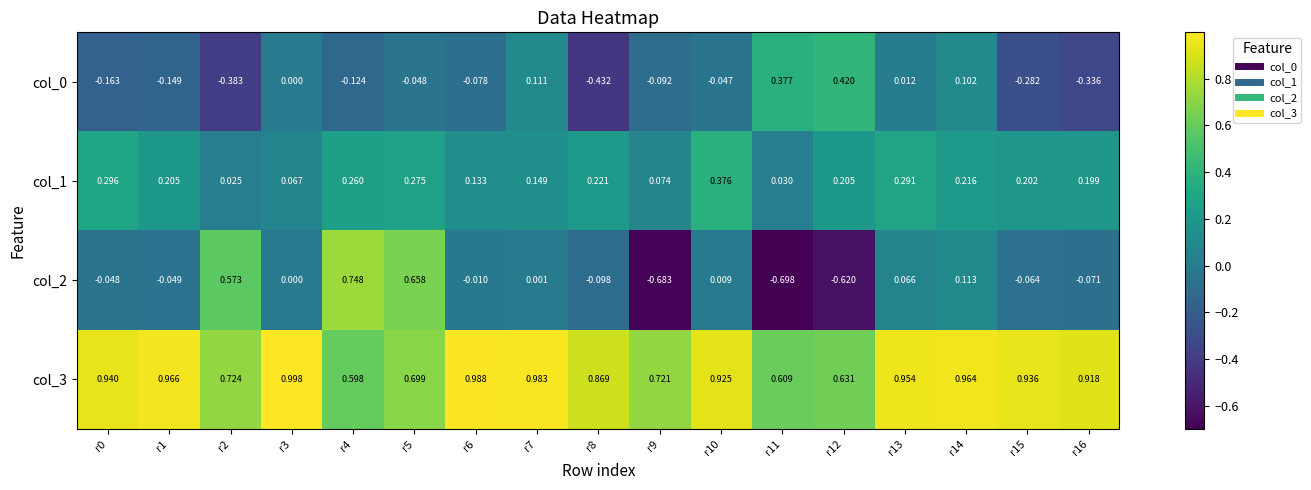

Which series has the largest total across all categories?

col_3